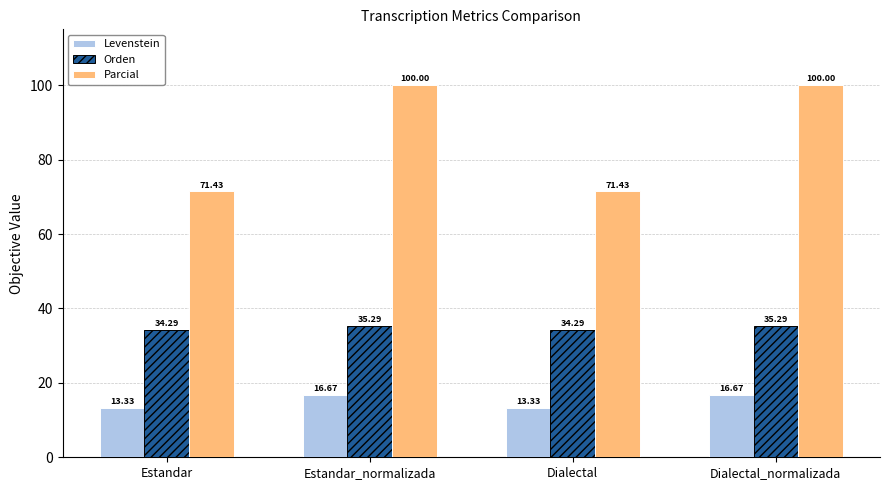

What is the label of the 3rd bar from the left?

Dialectal